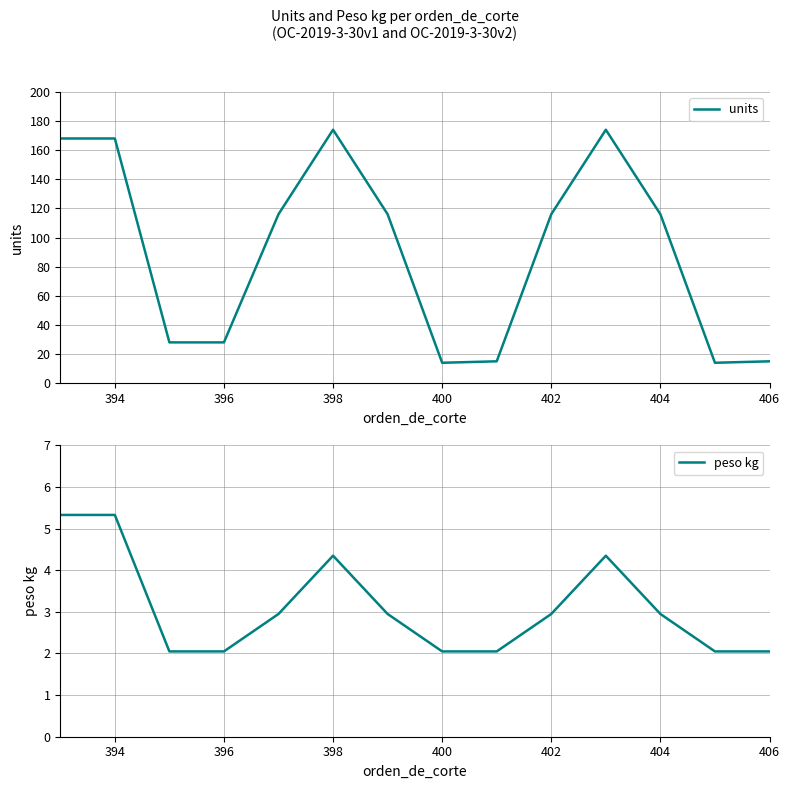

True or false: units has a value of 116 at 402.

True